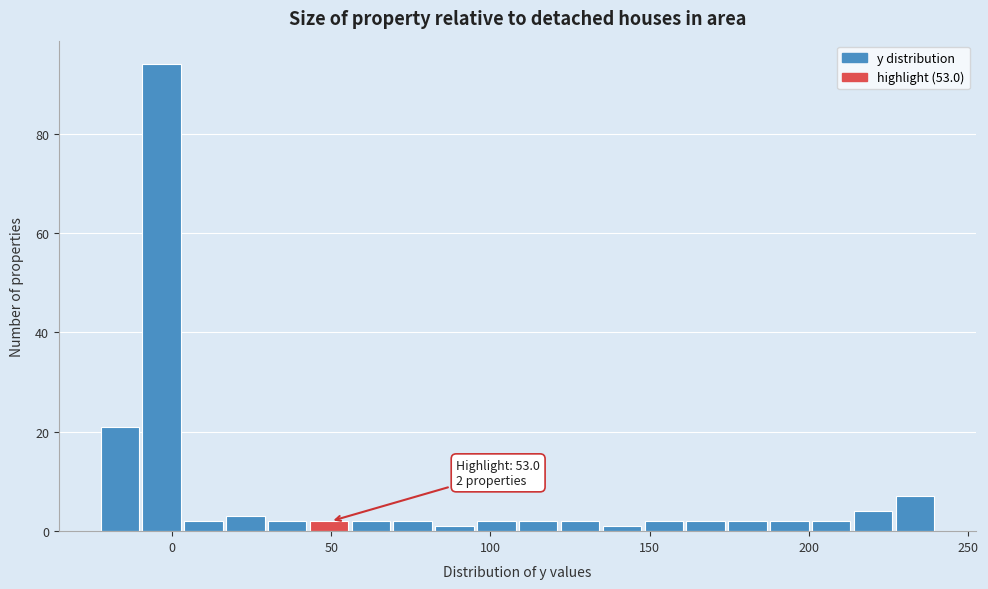

Around what value on the x-axis is the tallest bar? Give the approximate position of its centre, as read against the axis.

-5